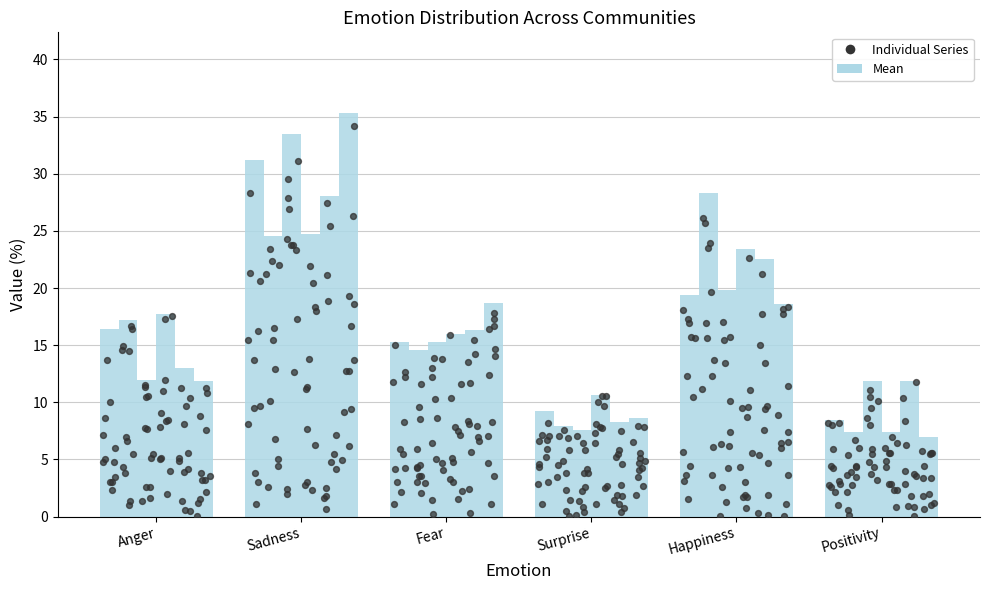

What is the total value across all series at Happiness?

132.2